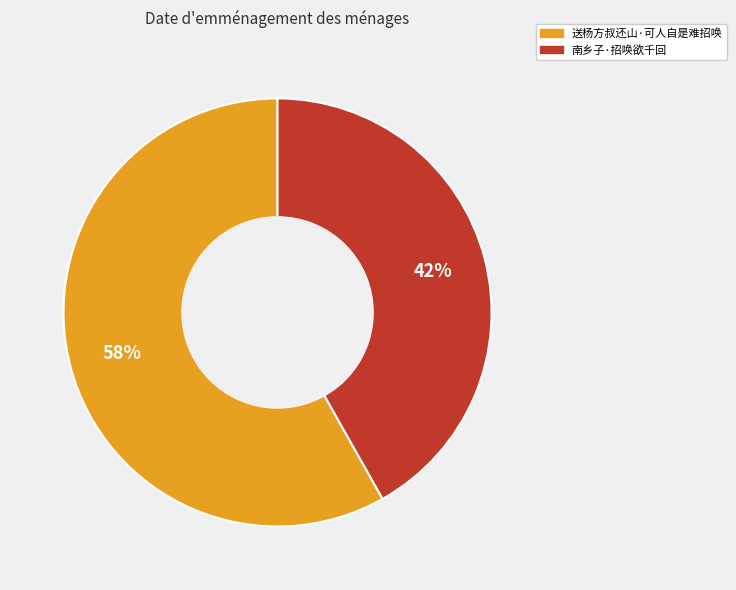

To the nearest percent, what is the difference between the largest and smallest slice percentages?

16%